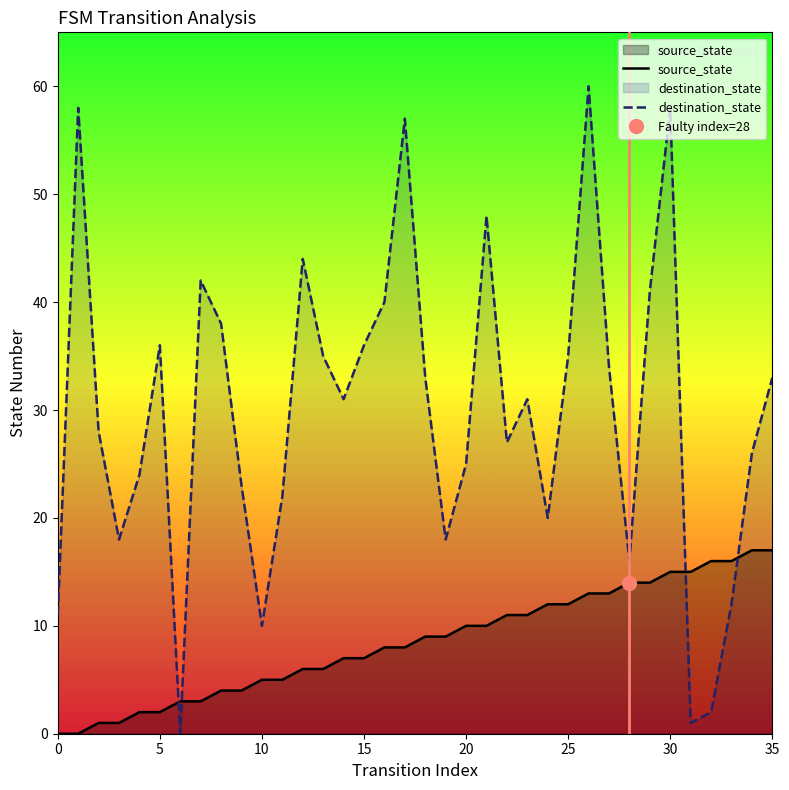

At which category is the sum across all series the highest?

26